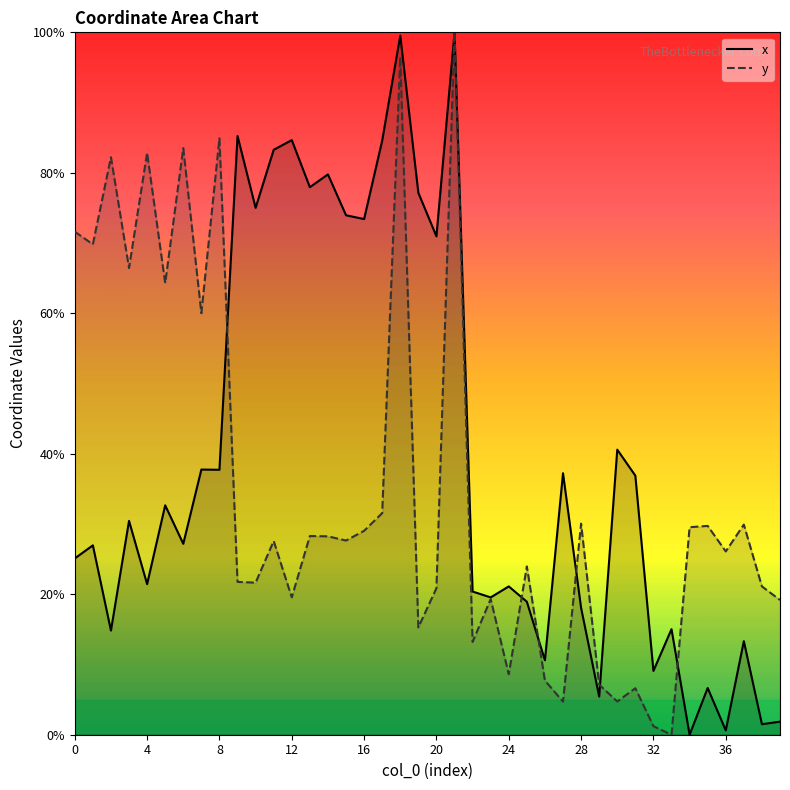

Is the value of x at 35 greater than the value of y at 3?

No